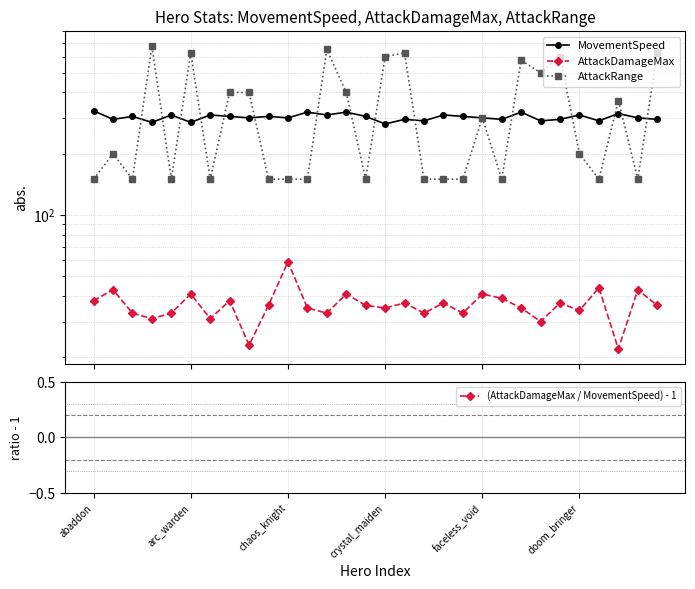

The value of AttackDamageMax at 27 is 22.0. True or false?

True